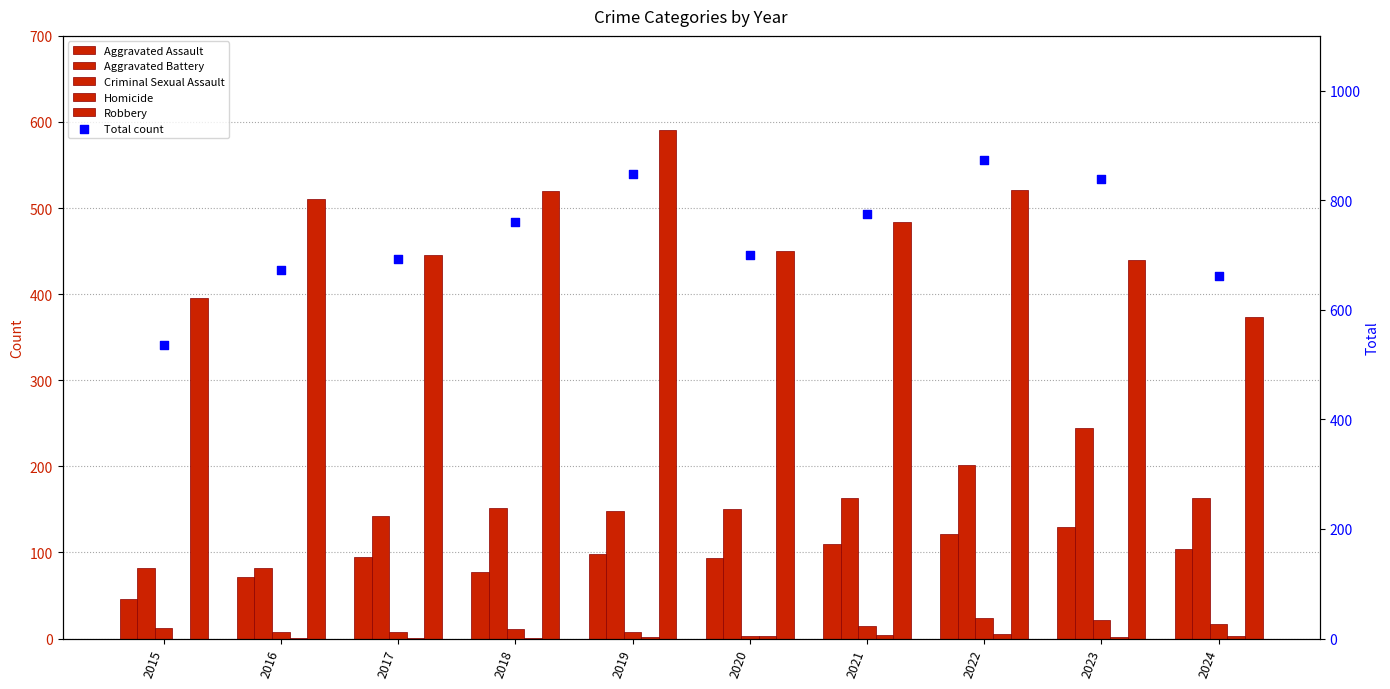

Which series has the widest spread of Y values?

Total count